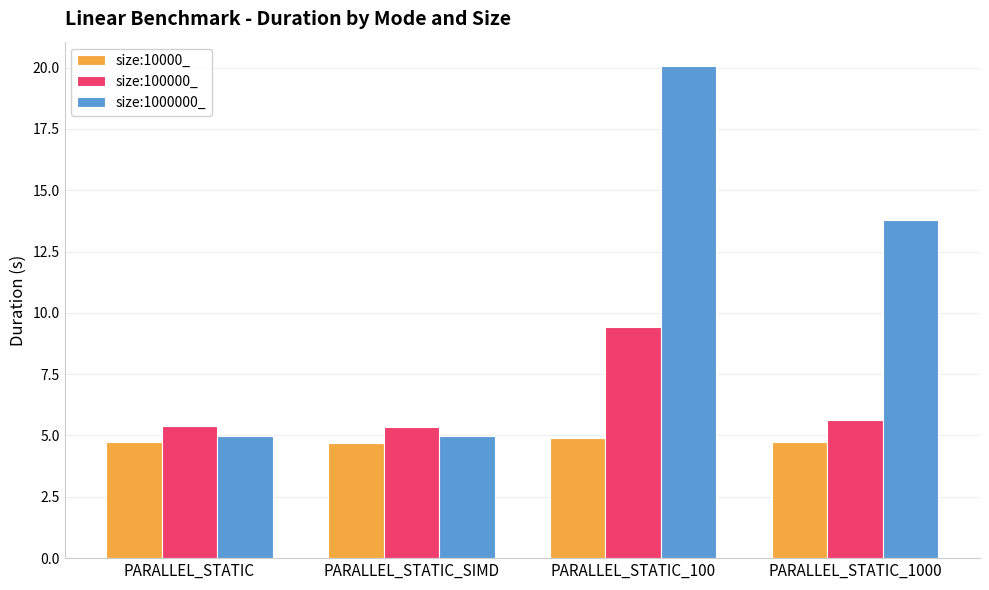

Where does the size:1000000_ series first go above 13?

PARALLEL_STATIC_100